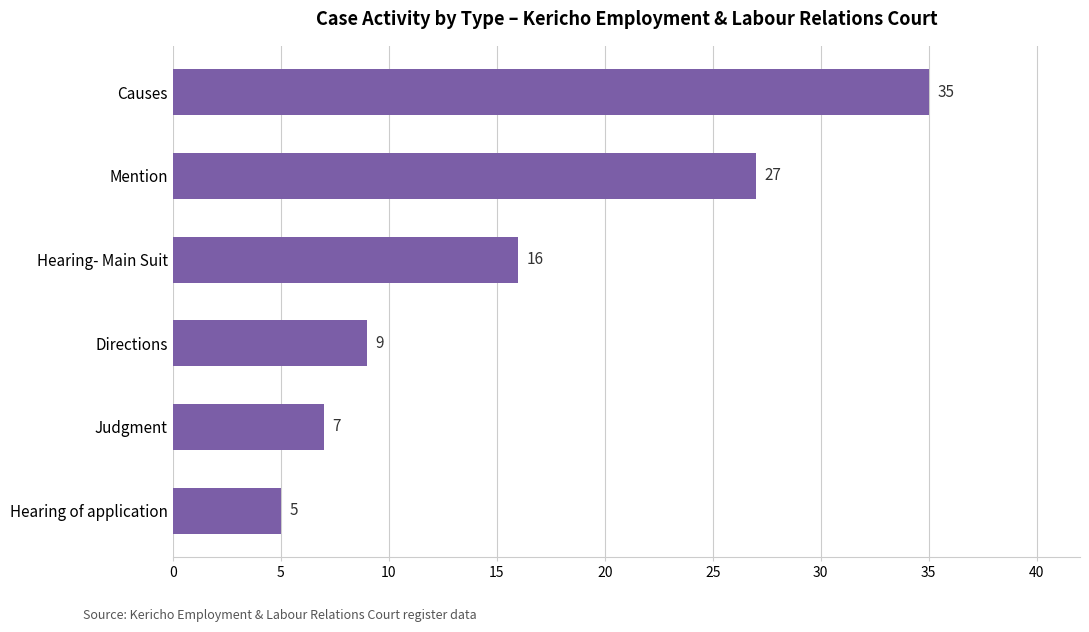

Reading top to bottom, extract all data points from this chart.

35	27	16	9	7	5